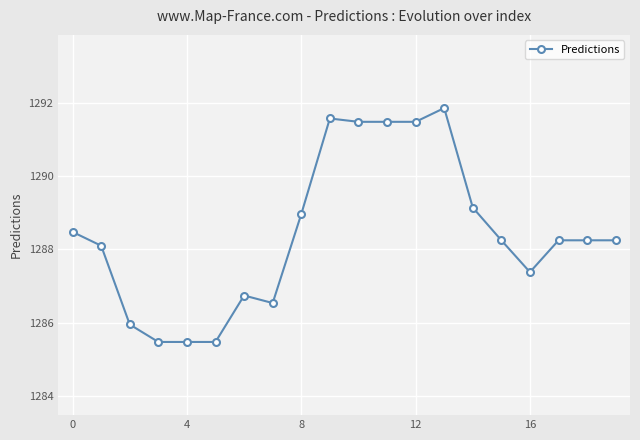

True or false: there are more than 0 points higher than both neighbors.

True